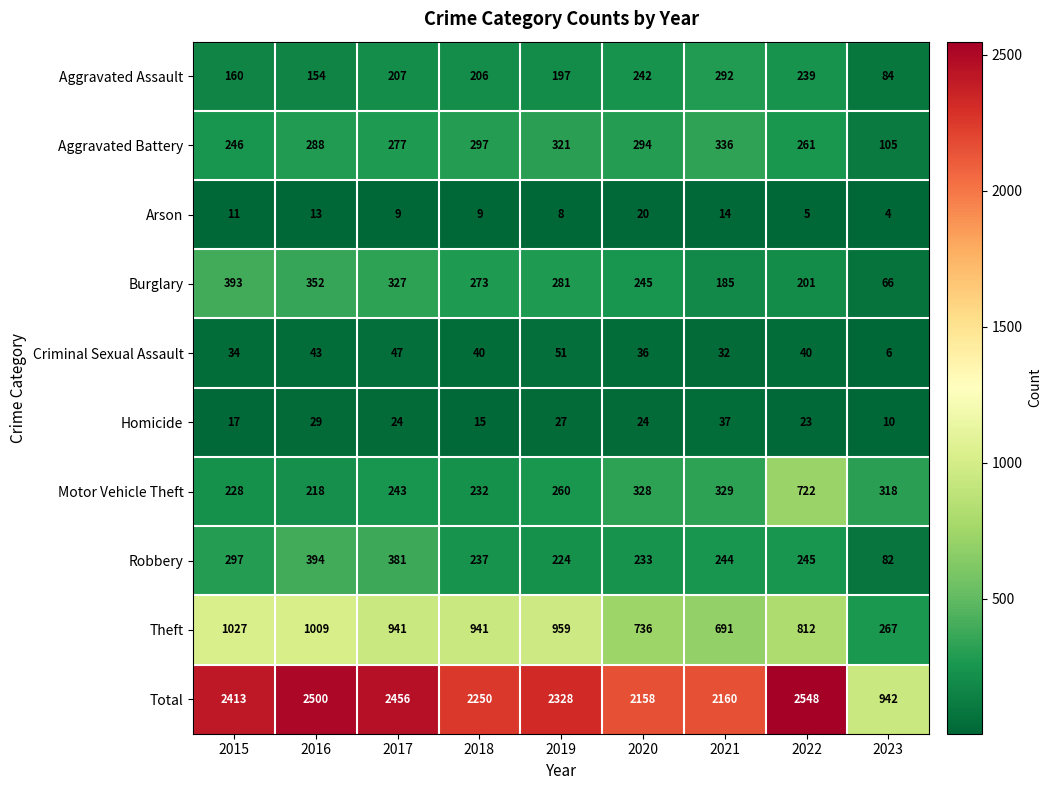

The Robbery series shows 244 at 2021. True or false?

True